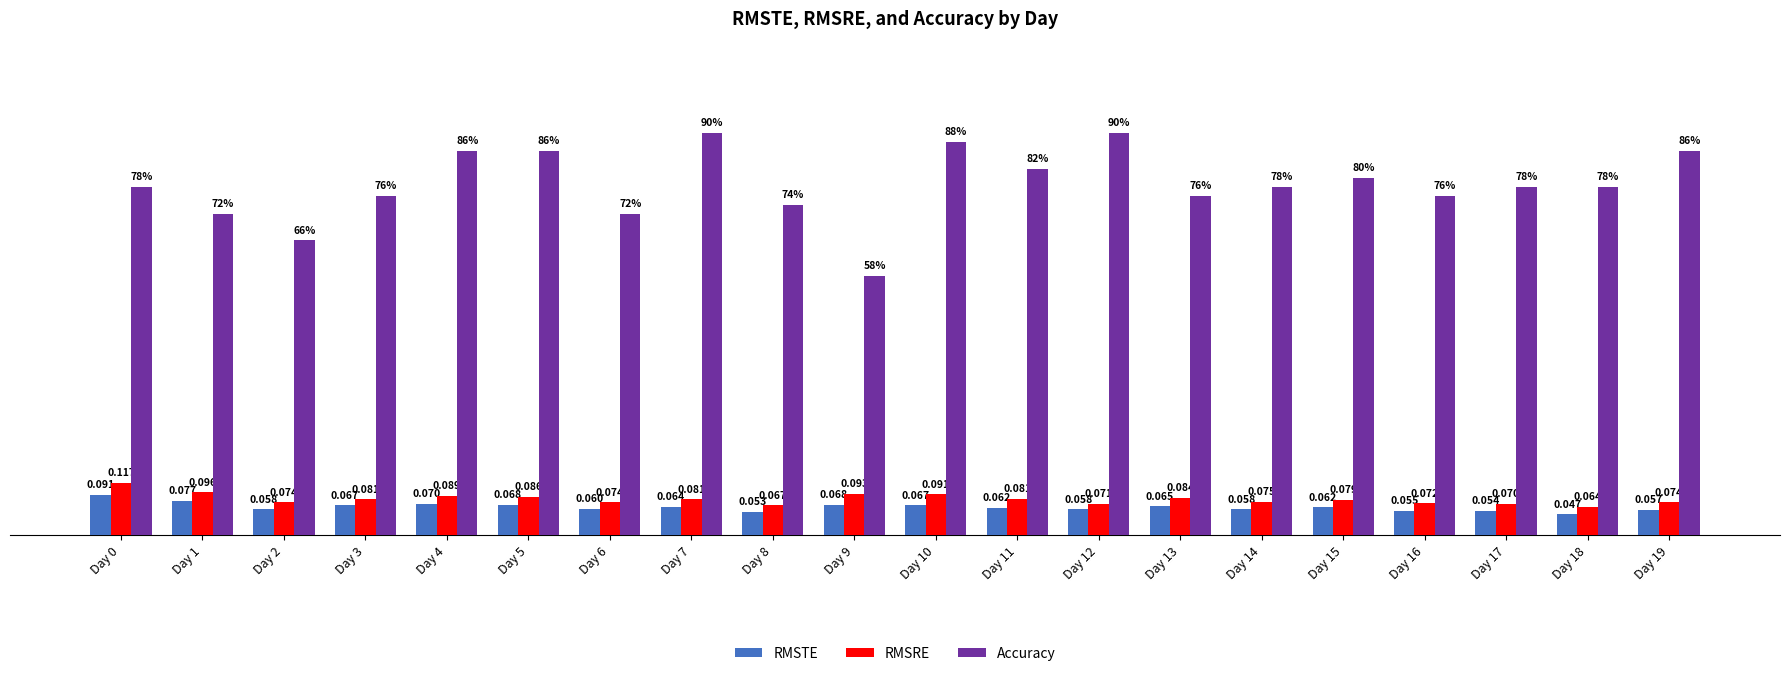

List the series in order of their peak value, lowest first.

RMSTE, RMSRE, Accuracy